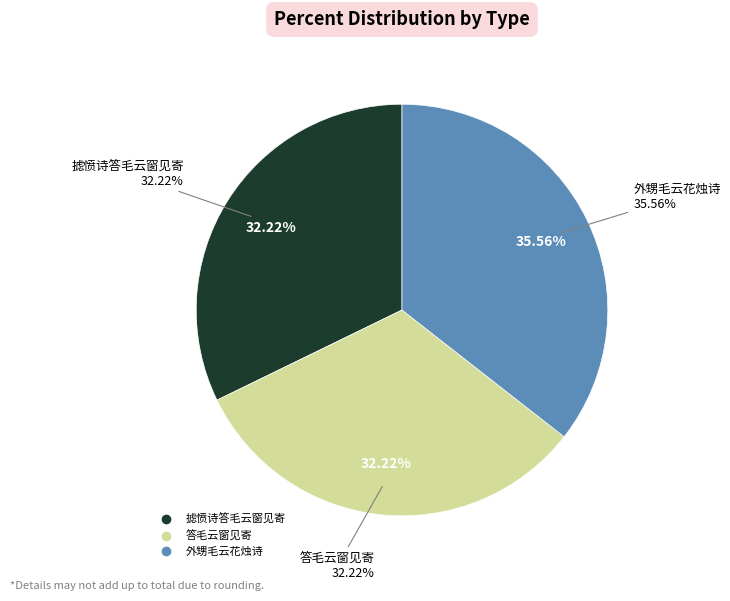

What portion of the pie excludes 外甥毛云花烛诗?

64.4%